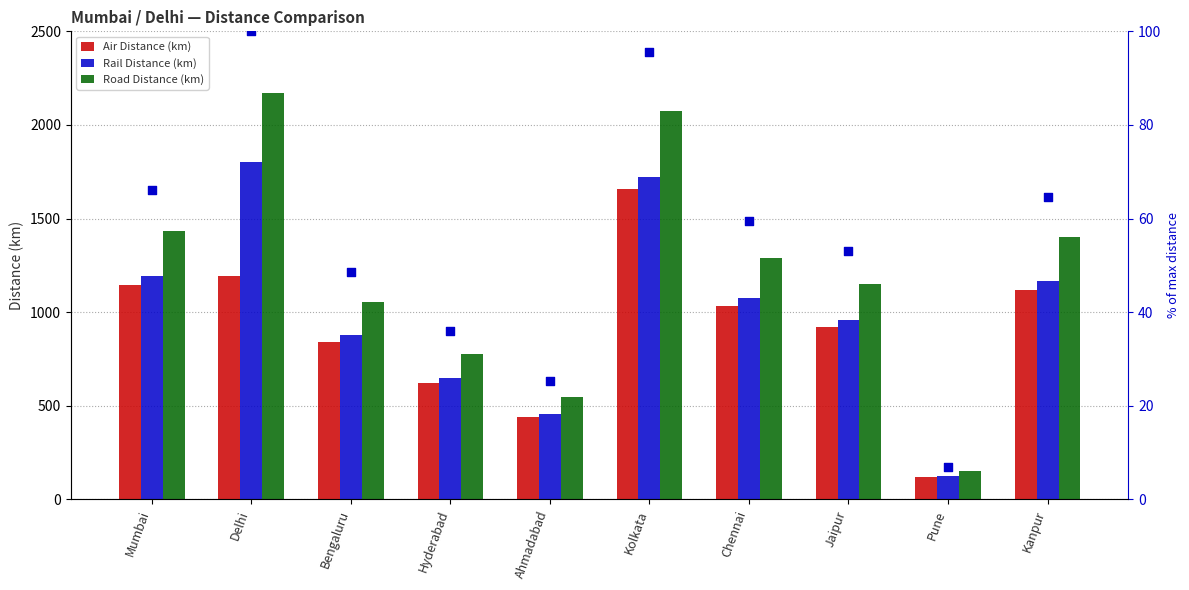

Which series contains the lowest Y value?

% of max road dist